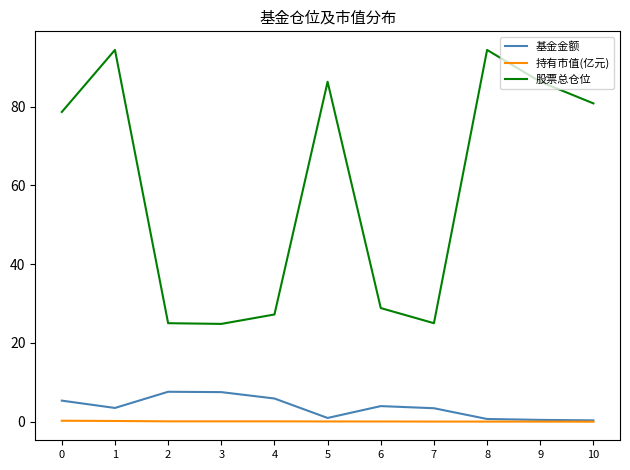

How many lines are shown in the chart?

3